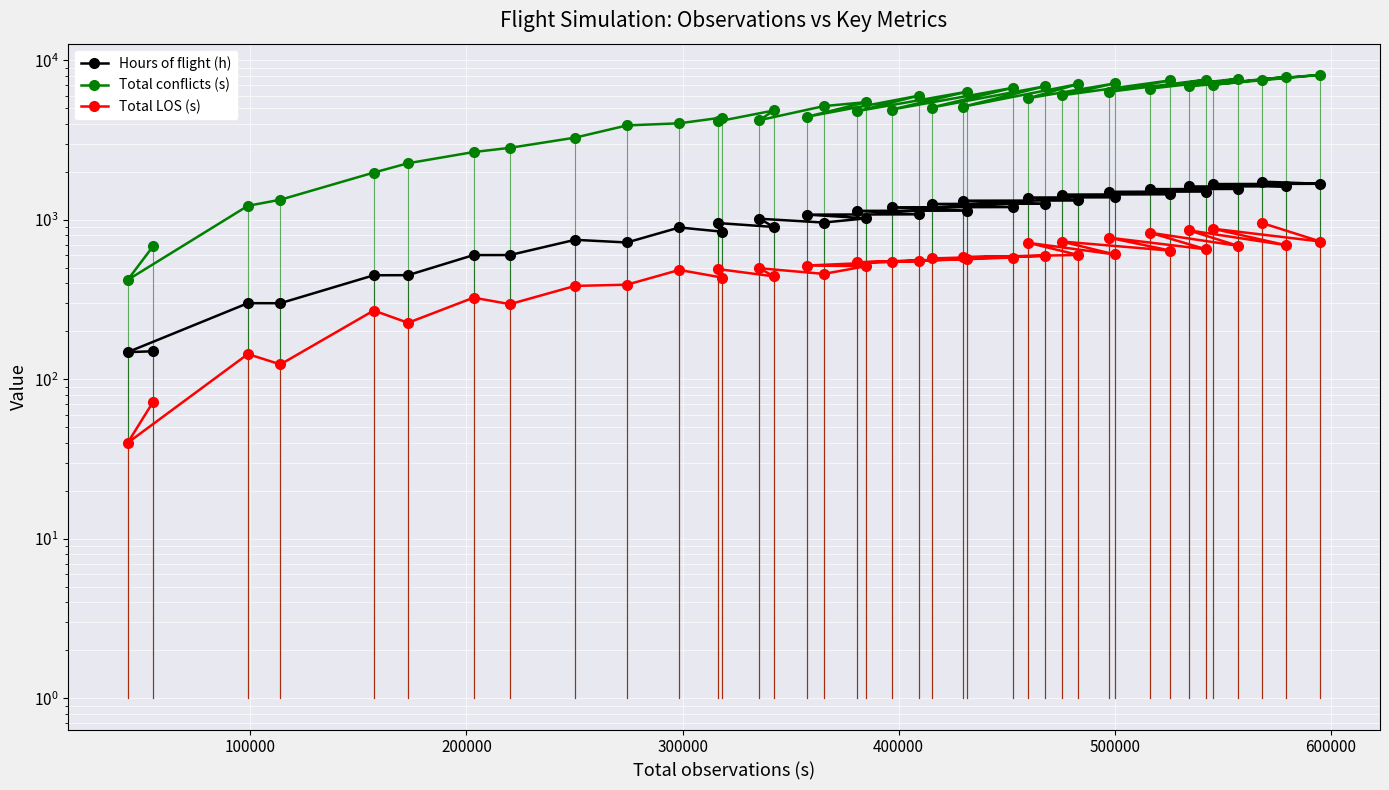

What is the lowest value of the Total LOS (s) series?

40.0